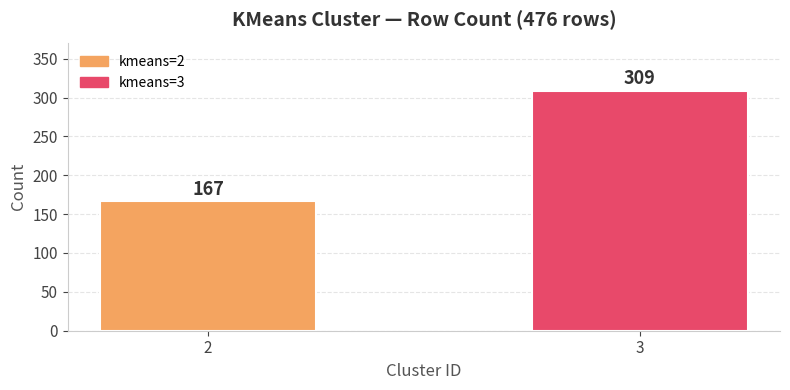

What is the greatest value displayed?

309